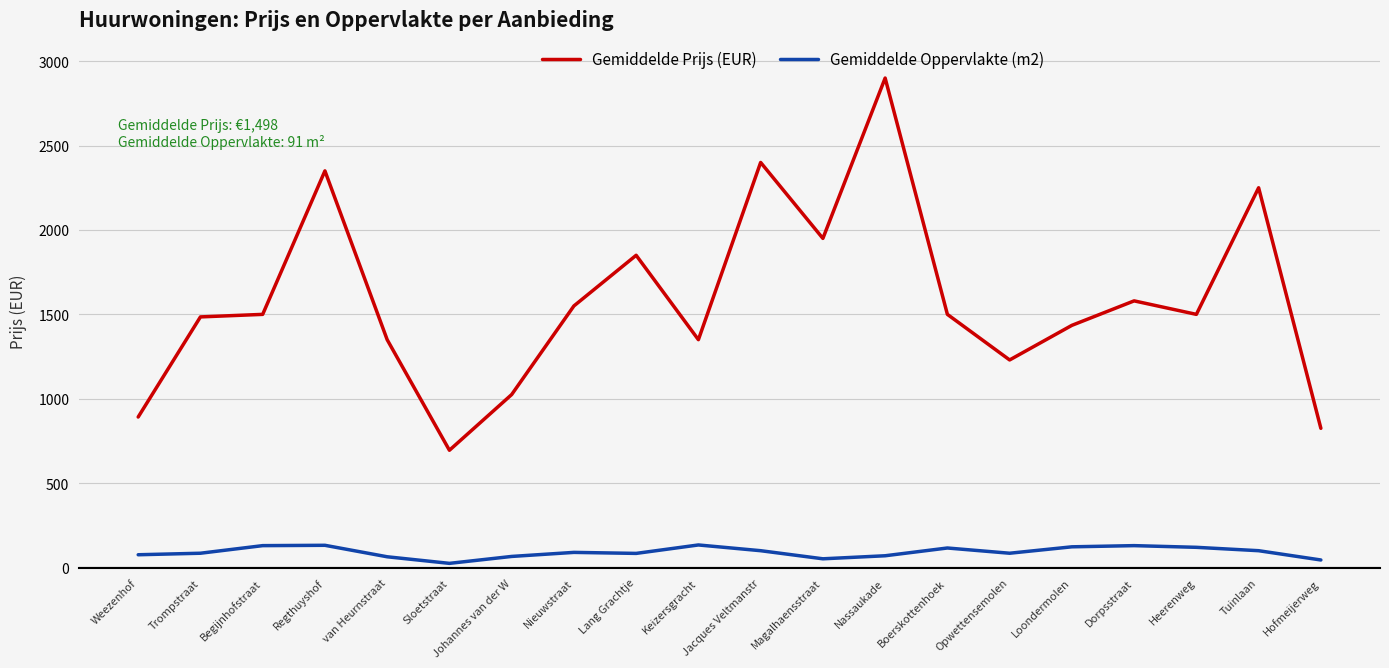

The Gemiddelde Prijs (EUR) series shows 695 at Sloetstraat. True or false?

True